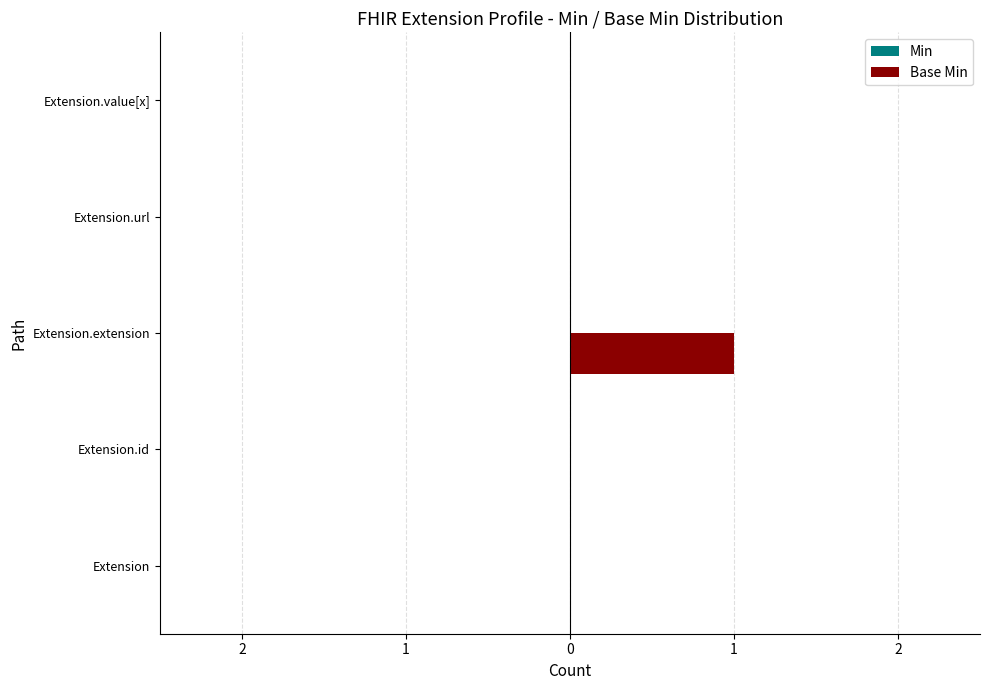

Are the bars horizontal?

Yes